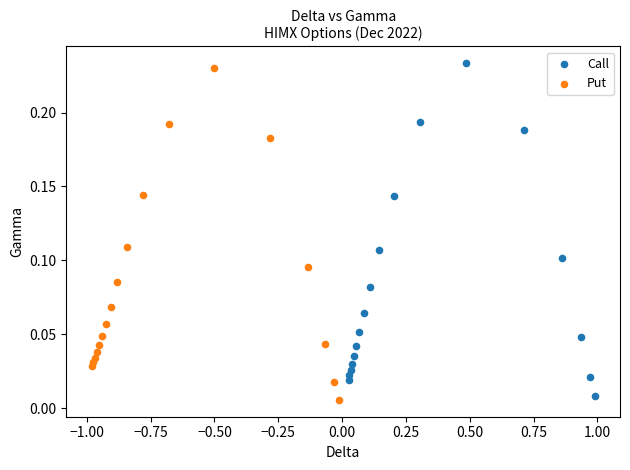

What are all the series names shown in the legend?

Call, Put